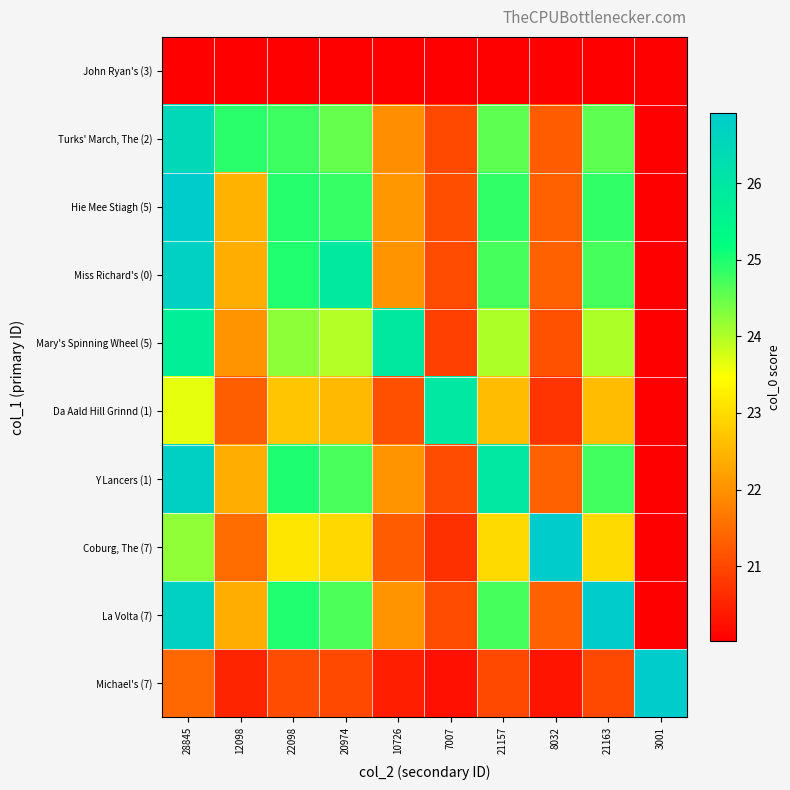

Reading right to left, transcribe all the data shown in this chart.

John Ryan's (3): 3001=20.0	21163=20.0	8032=20.0	21157=20.0	7007=20.0	10726=20.0	20974=20.0	22098=20.0	12098=20.0	28845=20.0
Turks' March, The (2): 3001=20.0	21163=24.6	8032=21.3	21157=24.6	7007=21.0	10726=21.9	20974=24.5	22098=24.8	12098=24.9	28845=26.5
Hie Mee Stiagh (5): 3001=20.0	21163=24.9	8032=21.4	21157=24.9	7007=21.1	10726=22.1	20974=24.8	22098=24.9	12098=22.4	28845=26.9
Miss Richard's (0): 3001=20.0	21163=24.7	8032=21.3	21157=24.7	7007=21.1	10726=22.0	20974=25.9	22098=25.0	12098=22.4	28845=26.7
Mary's Spinning Wheel (5): 3001=20.0	21163=24.0	8032=21.1	21157=24.0	7007=20.9	10726=25.9	20974=24.0	22098=24.2	12098=22.0	28845=25.7
Da Aald Hill Grinnd (1): 3001=20.0	21163=22.6	8032=20.7	21157=22.6	7007=26.0	10726=21.1	20974=22.5	22098=22.7	12098=21.3	28845=23.7
Y Lancers (1): 3001=20.0	21163=24.7	8032=21.3	21157=26.0	7007=21.1	10726=22.0	20974=24.7	22098=25.0	12098=22.4	28845=26.7
Coburg, The (7): 3001=20.0	21163=23.0	8032=26.9	21157=23.0	7007=20.7	10726=21.3	20974=22.9	22098=23.1	12098=21.5	28845=24.2
La Volta (7): 3001=20.0	21163=26.9	8032=21.3	21157=24.7	7007=21.1	10726=22.0	20974=24.7	22098=25.0	12098=22.4	28845=26.7
Michael's (7): 3001=26.9	21163=21.0	8032=20.3	21157=21.0	7007=20.2	10726=20.4	20974=21.0	22098=21.1	12098=20.5	28845=21.4